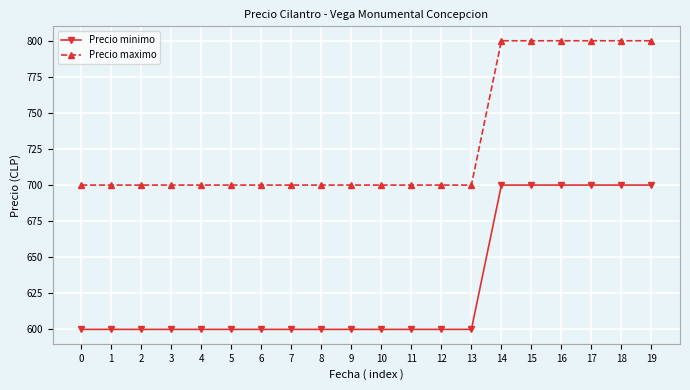

Reading left to right, transcribe all the data shown in this chart.

Precio minimo: 600	600	600	600	600	600	600	600	600	600	600	600	600	600	700	700	700	700	700	700
Precio maximo: 700	700	700	700	700	700	700	700	700	700	700	700	700	700	800	800	800	800	800	800